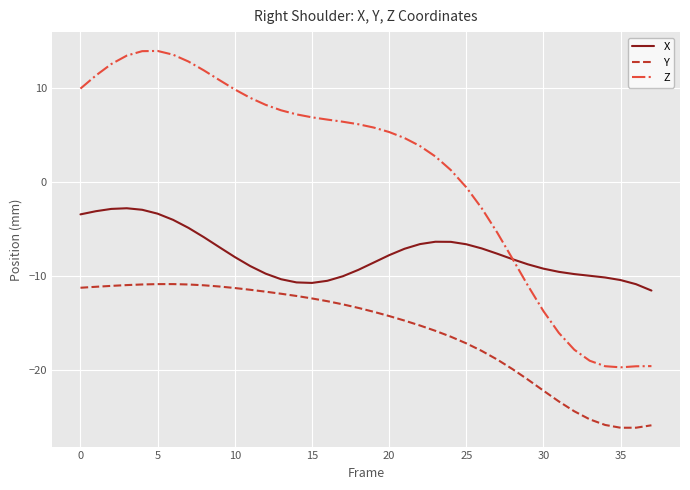

What is the average value of the X series?

-7.6